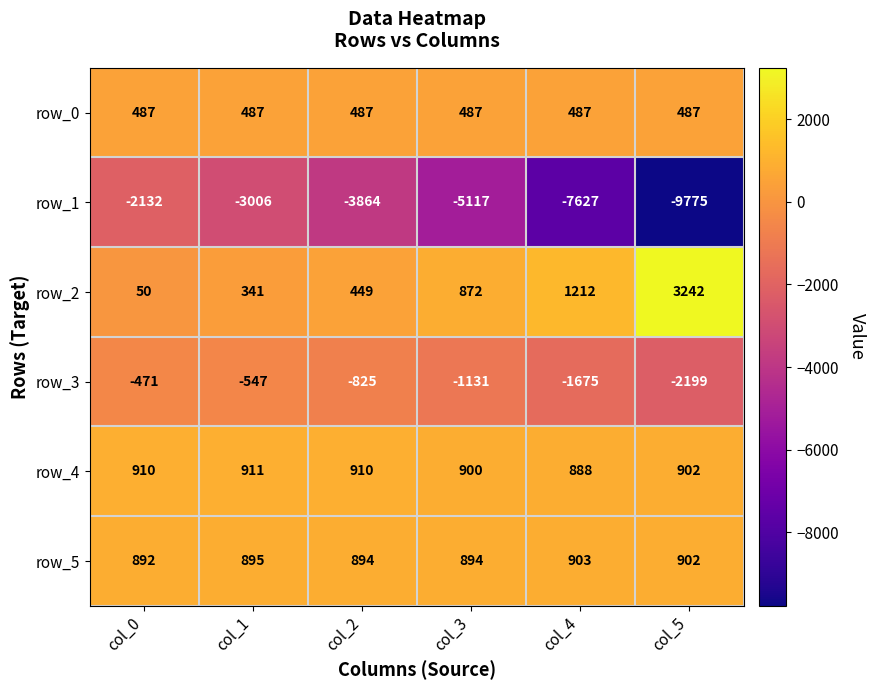

Is the value of row_5 at col_1 greater than the value of row_1 at col_3?

Yes